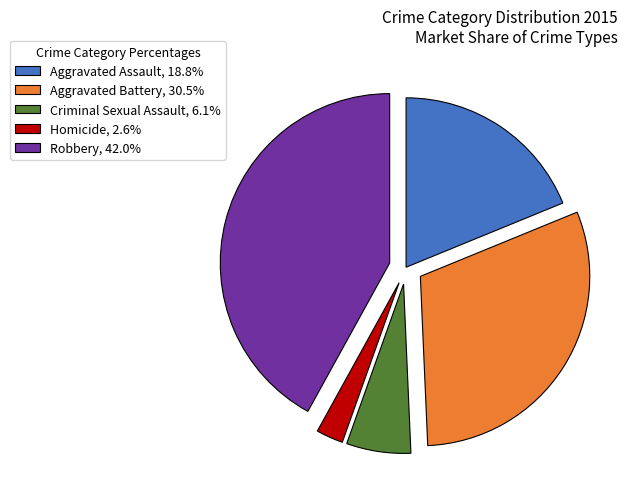

Is Aggravated Battery the majority of the pie?

No